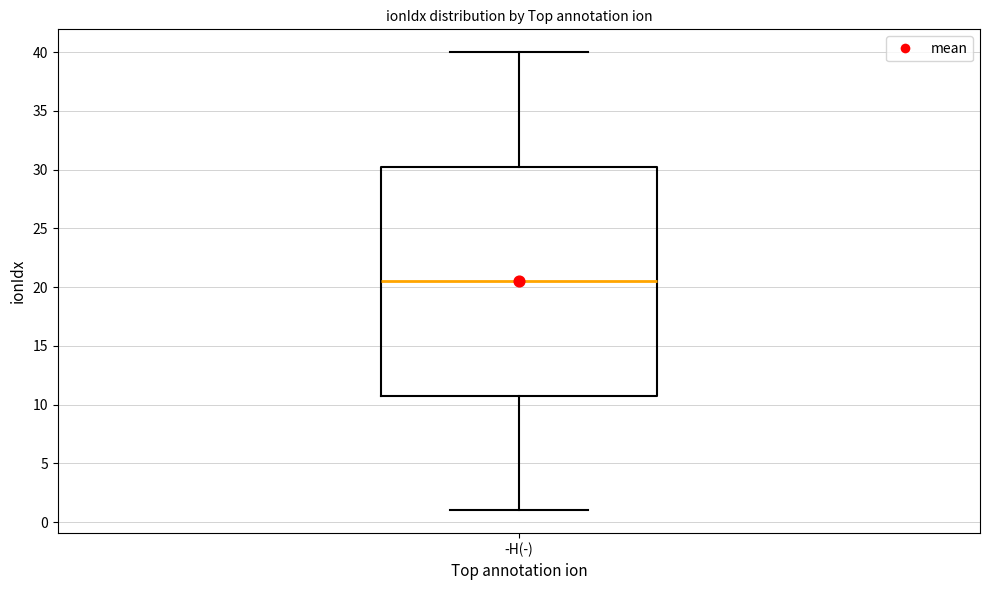

Read this box plot against the y-axis: the position of the median line, the range covered by the box, and the ends of both whiskers. The values are not printed on the chart, so give them approximately, as read against the axis.

median 20.5, box 11.0 to 30.5, whiskers 1.0 to 40.0